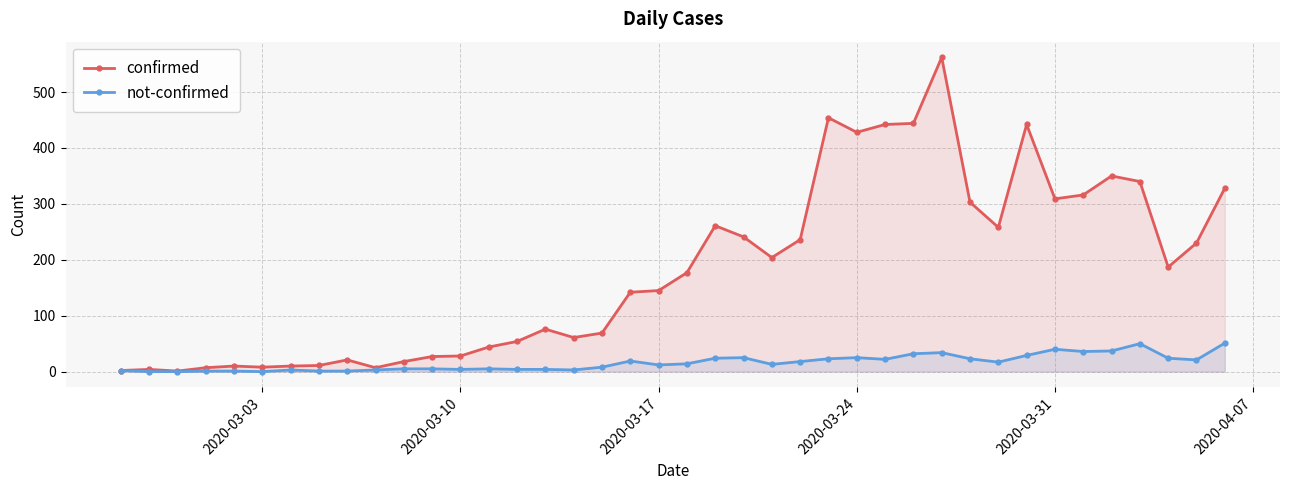

Which series has the largest range (max minus min)?

confirmed